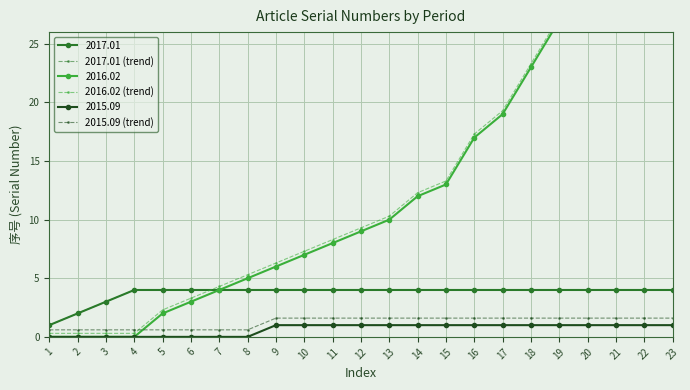

The value of 2015.09 (trend) at 8 is 0.2. True or false?

False